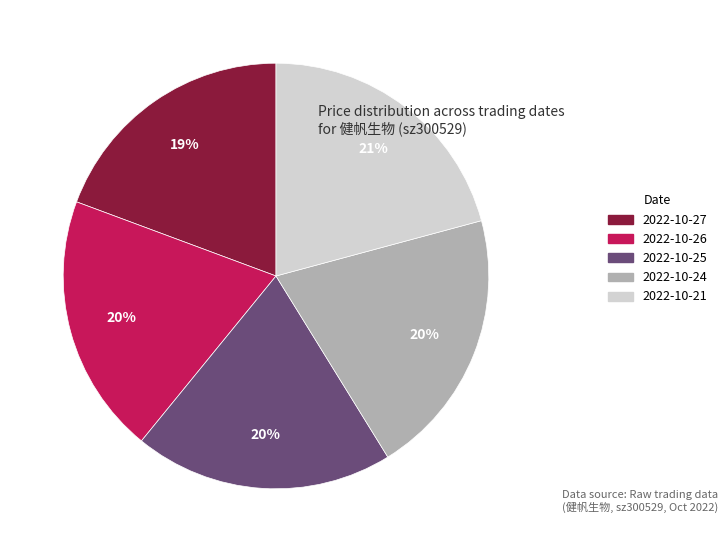

Approximately how many times larger is the value at 2022-10-21 compared to 2022-10-26?

1.1